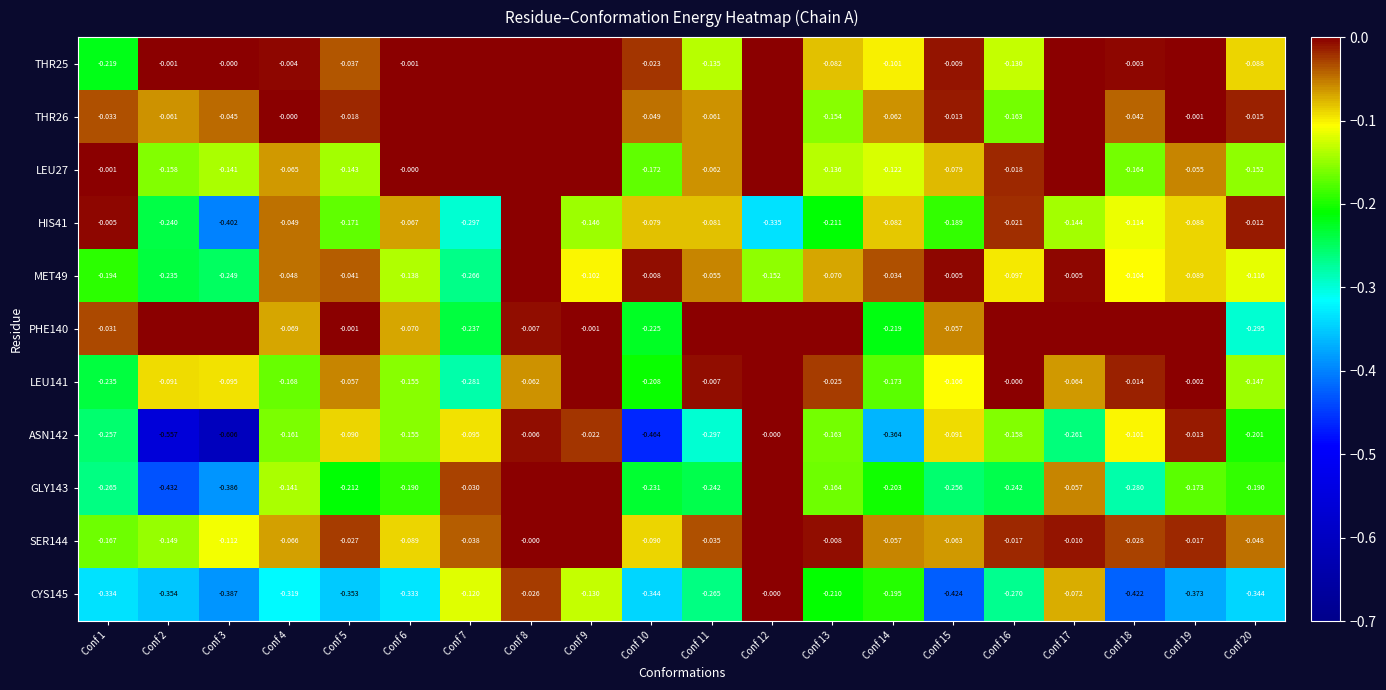

At Conf 6, list the series in order from smallest to largest.

CYS145, GLY143, LEU141, ASN142, MET49, SER144, PHE140, HIS41, THR25, LEU27, THR26